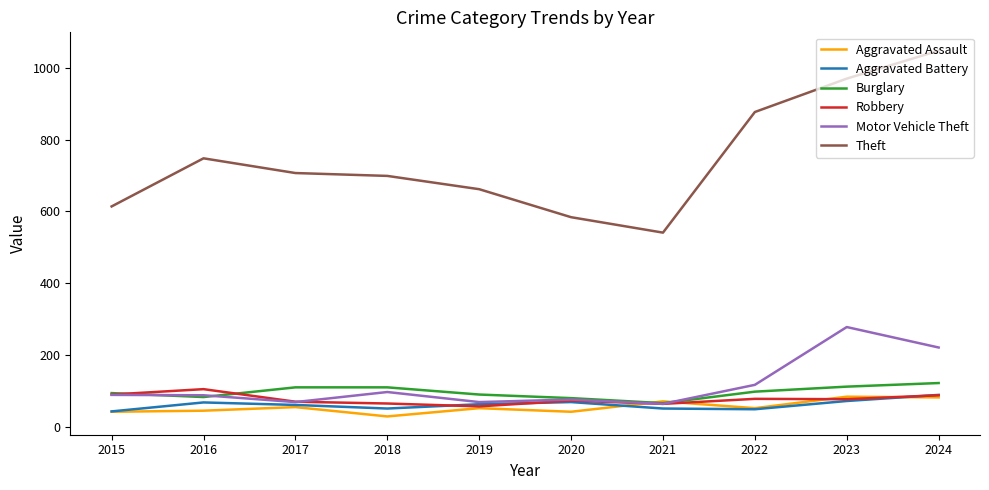

What is the spread (max minus min) of values at 2019?

610